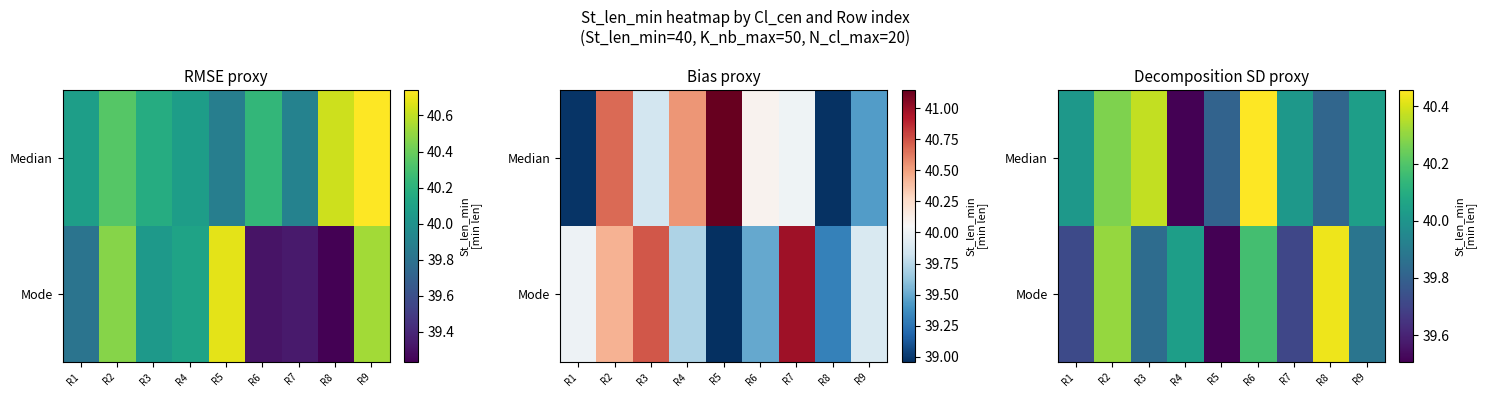

At which category is the sum across all series the highest?

R6